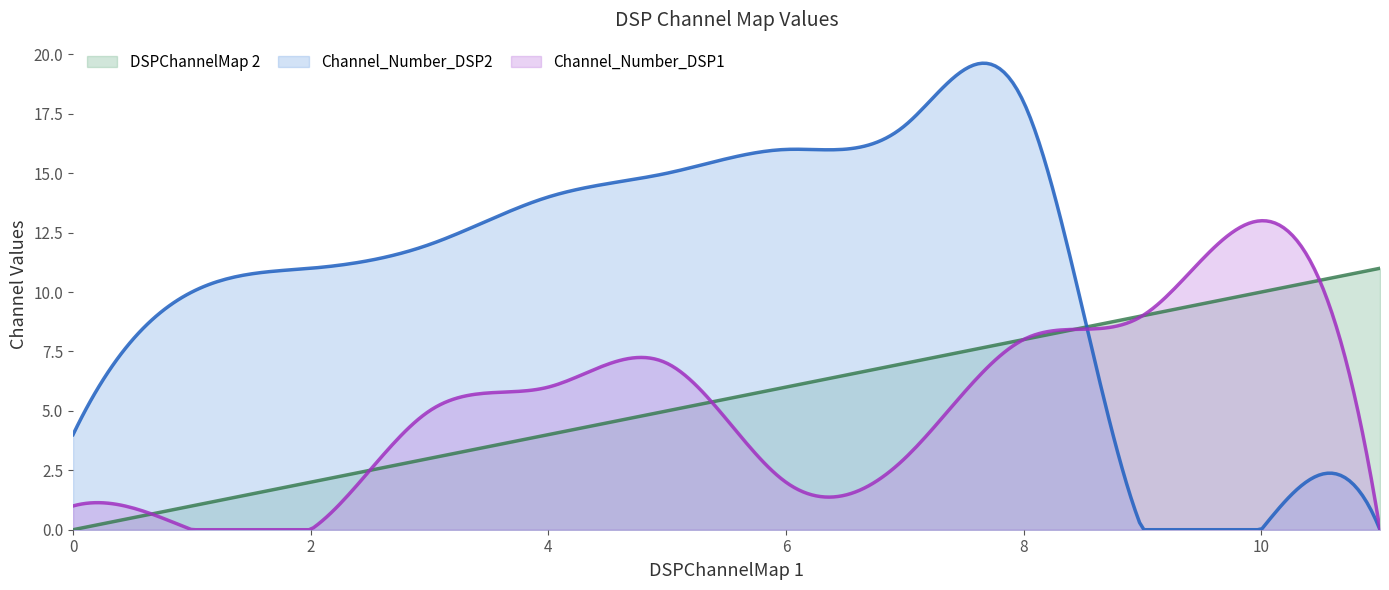

Which has a higher value, 9 or 10?

10